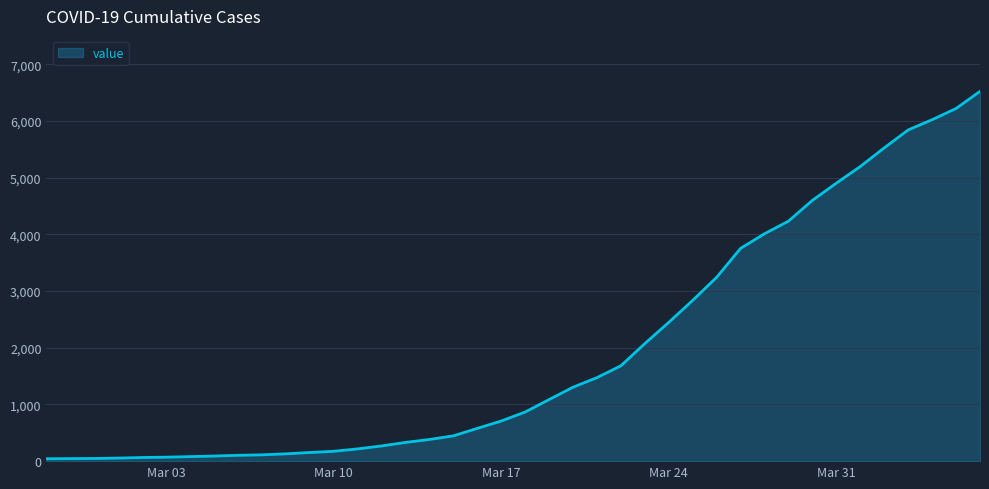

What is the greatest value displayed?

6522